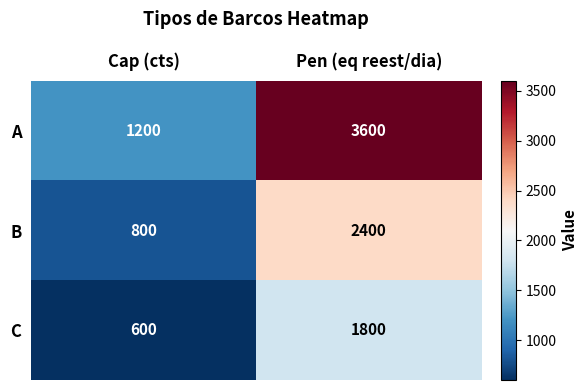

Is it true that B equals 4274 at Pen (eq reest/dia)?

False